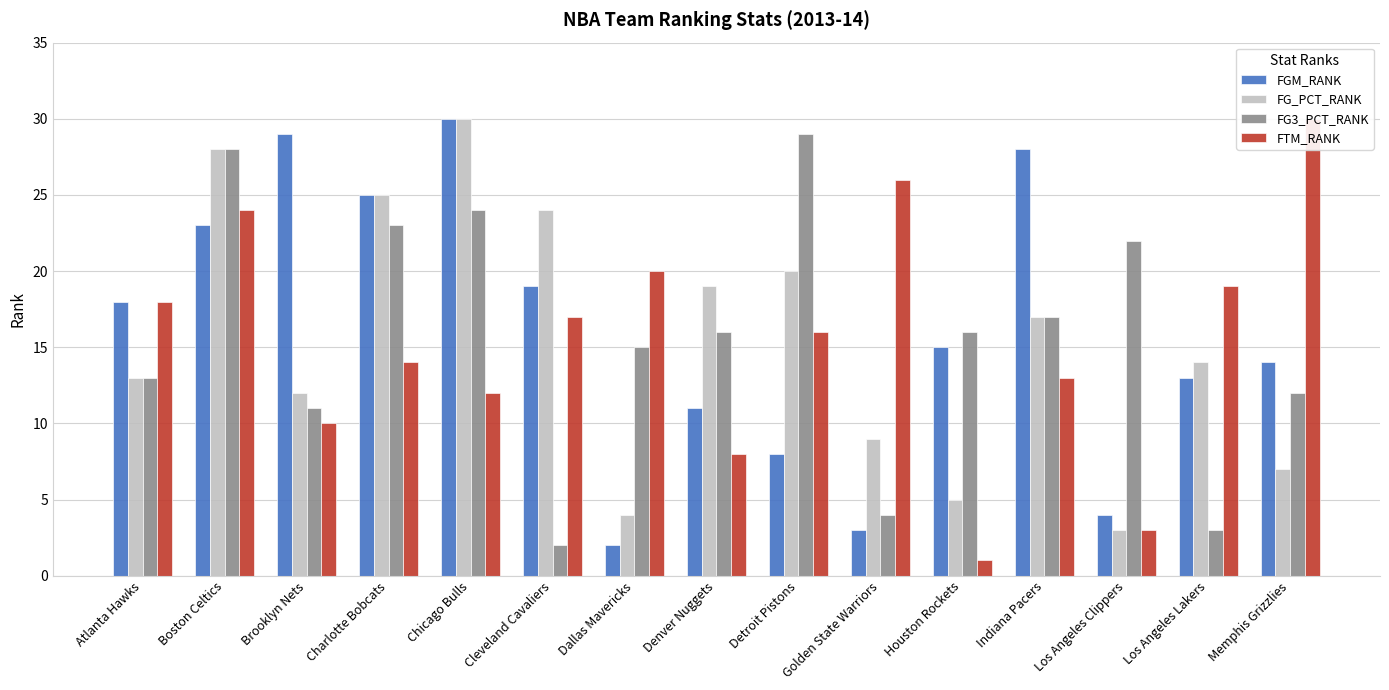

What is the difference between the maximum and second lowest values in the FG_PCT_RANK series?

26